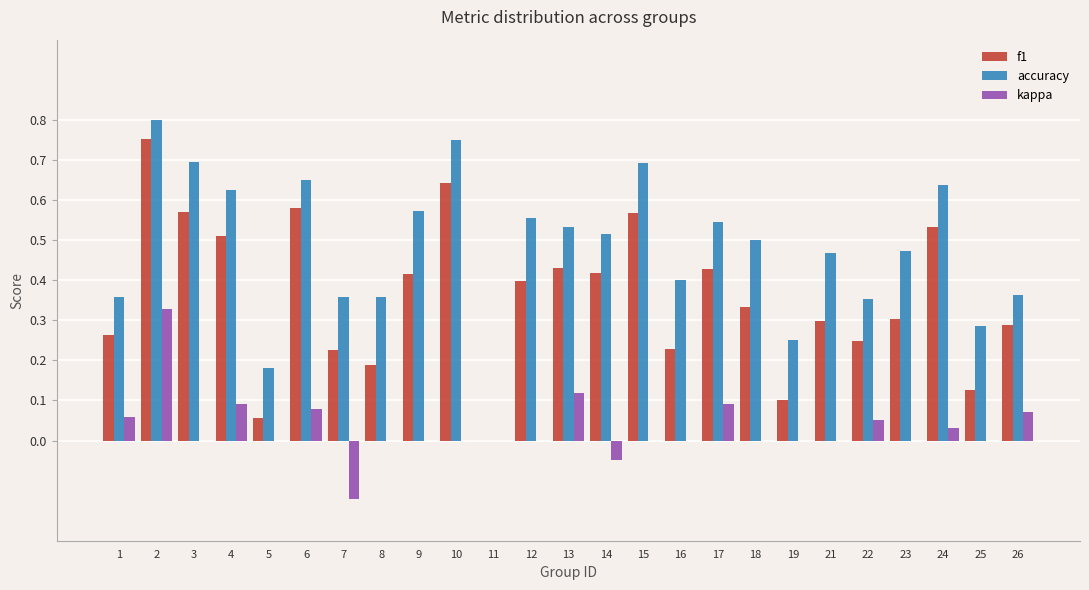

How many groups of bars are there?

25